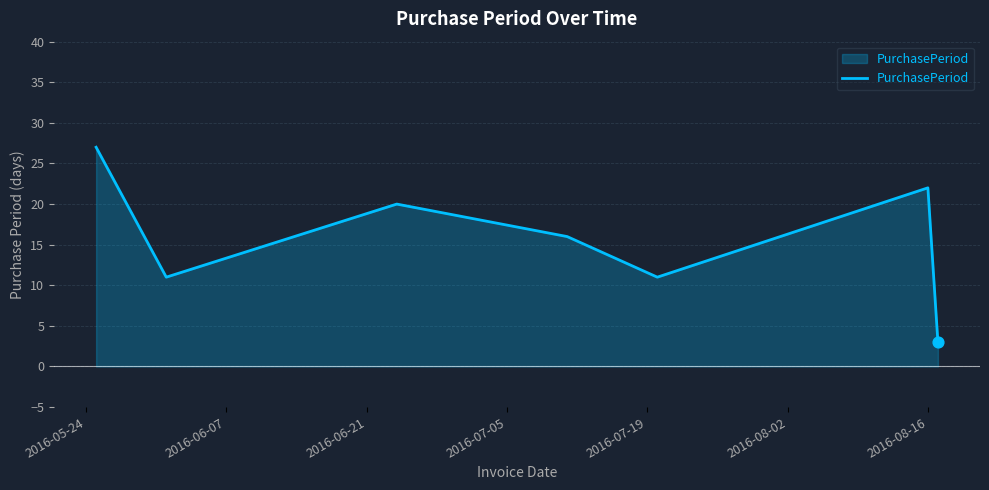

What is the minimum value shown in the chart?

3